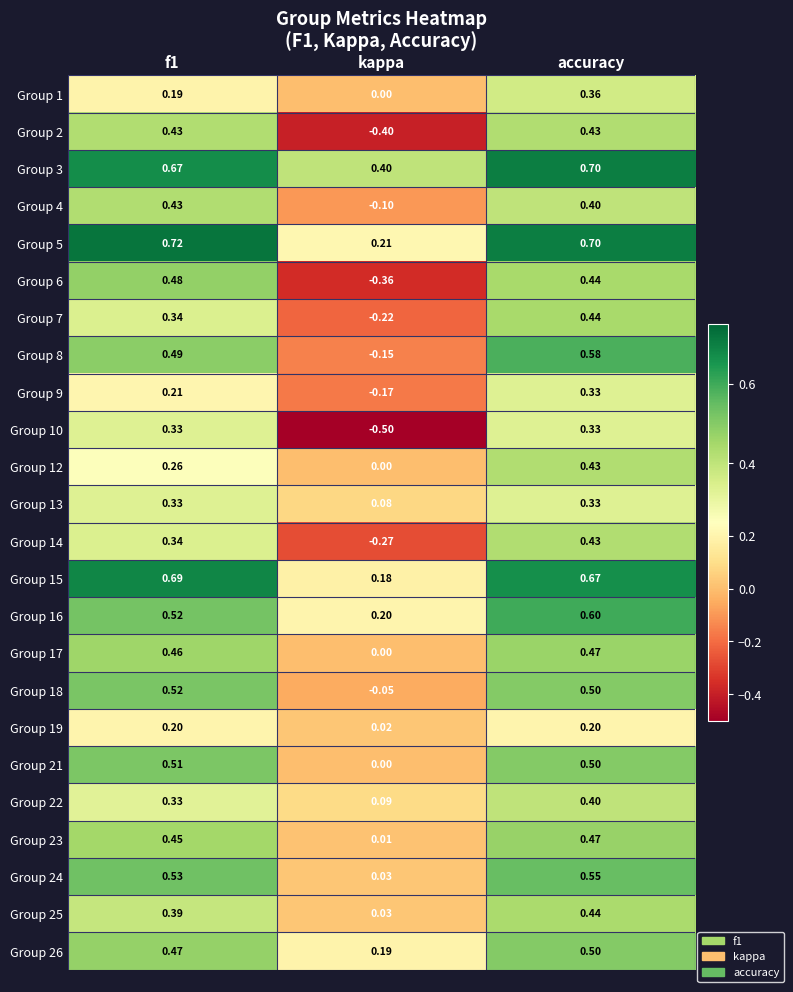

Is the value of Group 3 at kappa greater than the value of Group 5 at kappa?

Yes